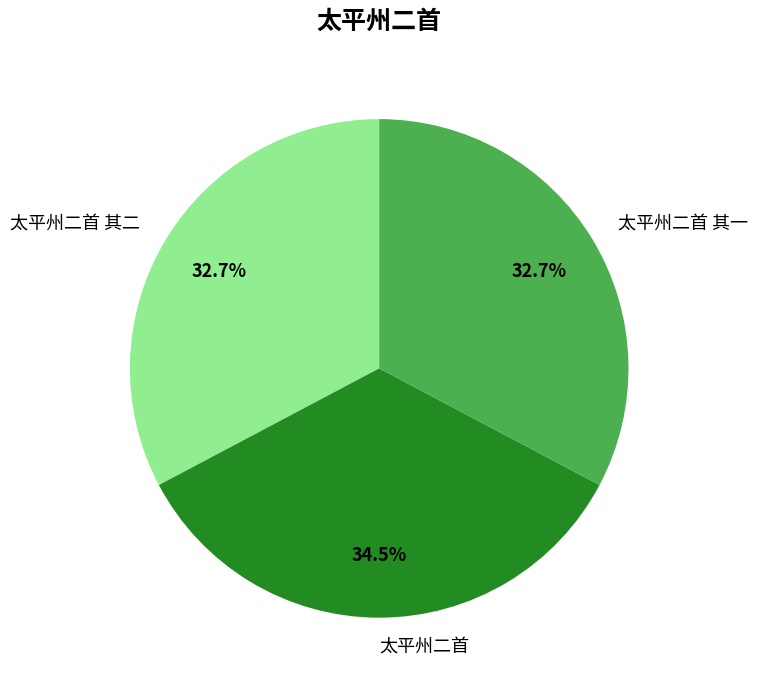

What is the total percentage of 太平州二首 and 太平州二首 其二?

67.3%